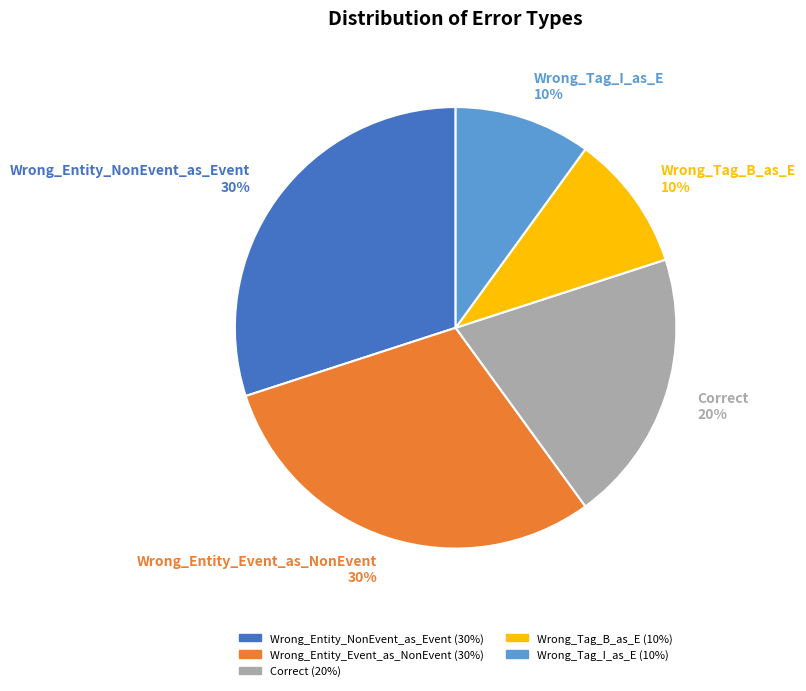

Does any single category account for the majority?

No